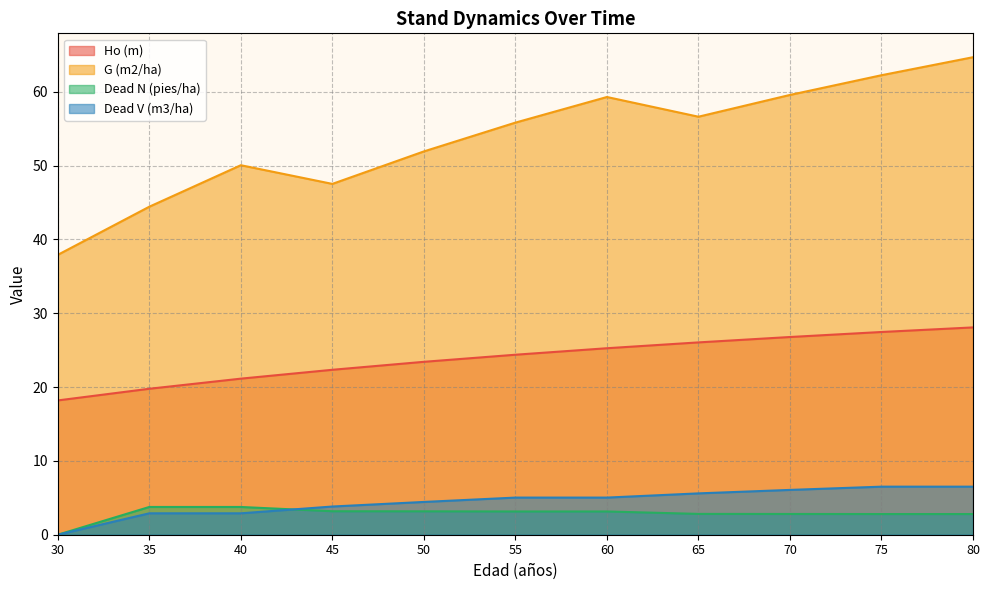

The value of Ho (m) at 40 is 21.1. True or false?

True